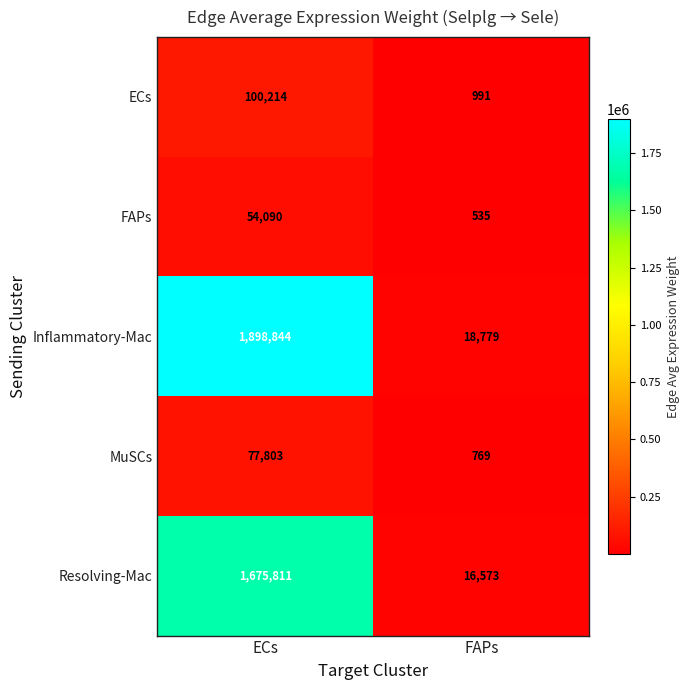

Reading left to right, extract all data points from this chart.

ECs: ECs=100214	FAPs=991
FAPs: ECs=54090	FAPs=535
Inflammatory-Mac: ECs=1898844	FAPs=18779
MuSCs: ECs=77803	FAPs=769
Resolving-Mac: ECs=1675811	FAPs=16573